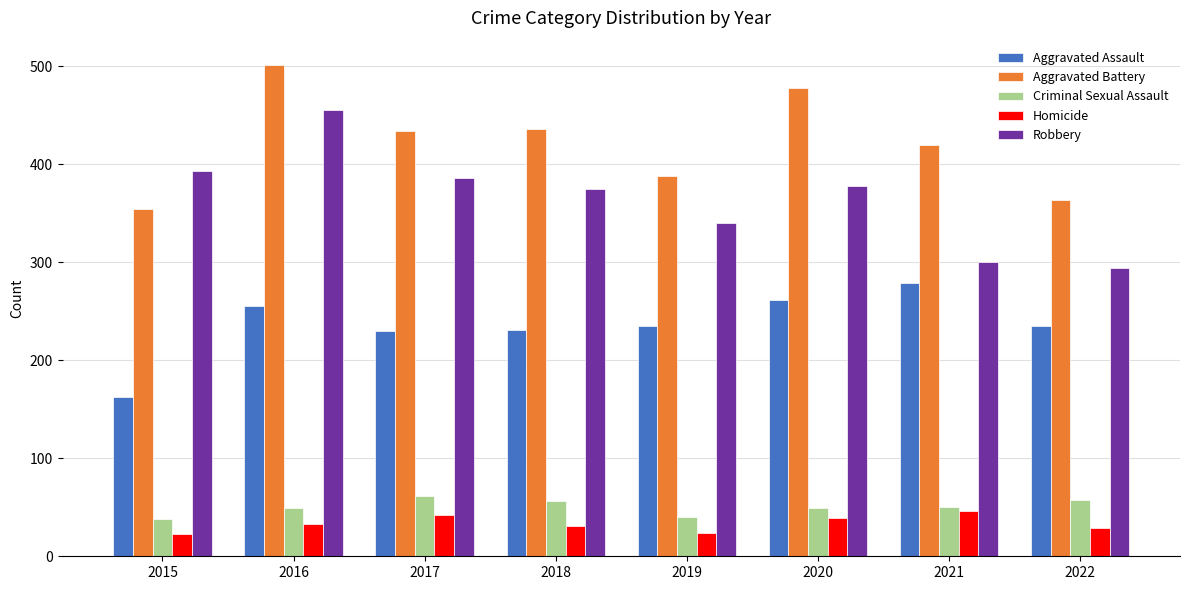

What is the total value across all series at 2016?

1293